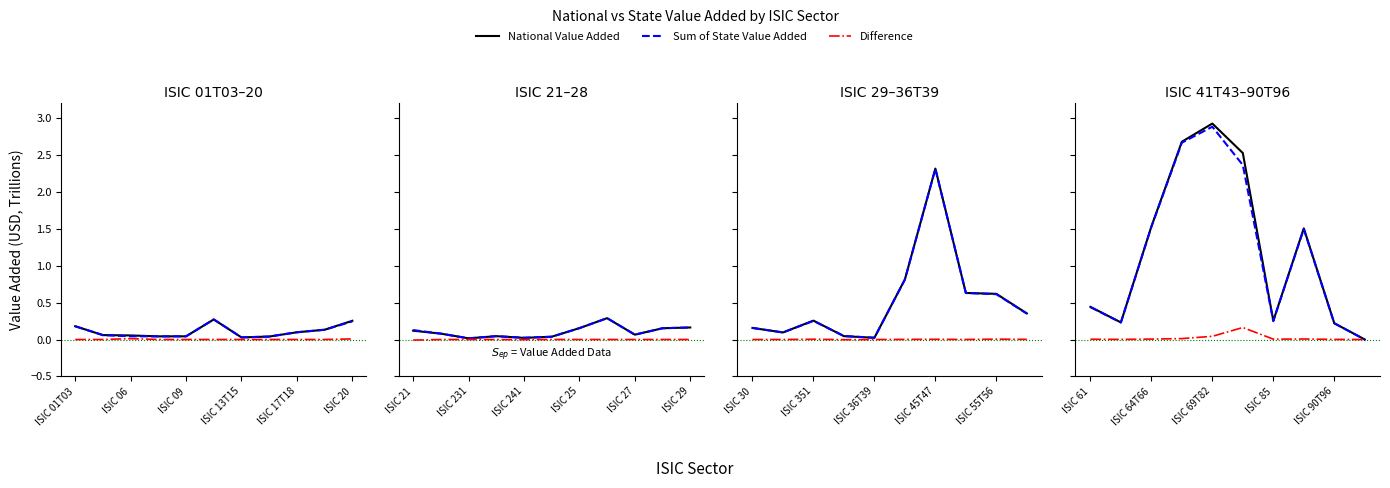

How many interior local valleys does the Sum of State Value Added series have?

2